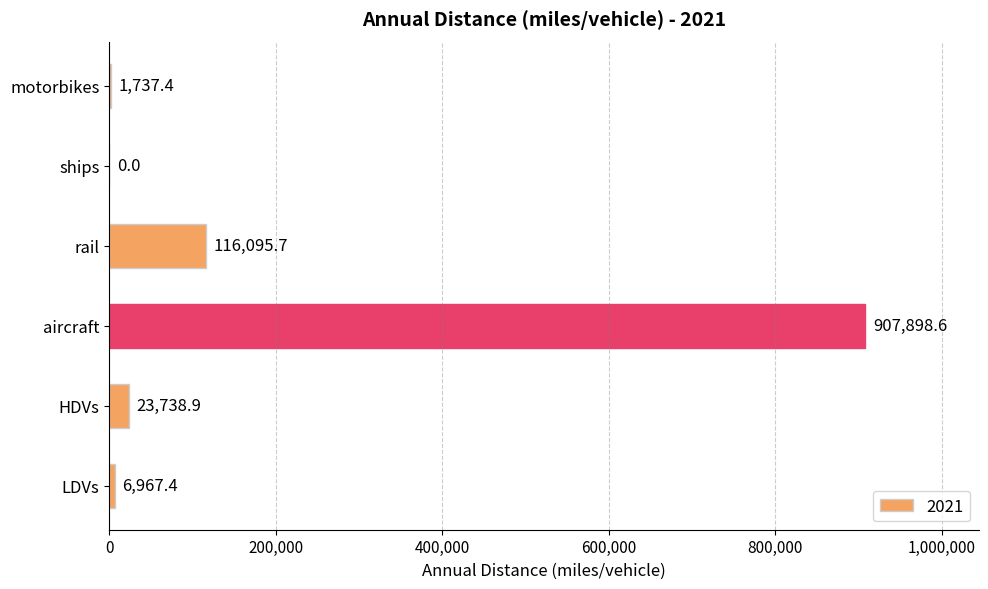

Reading top to bottom, list all the values displayed in this chart.

motorbikes=1737.4	ships=0.0	rail=116095.7	aircraft=907898.6	HDVs=23738.9	LDVs=6967.4